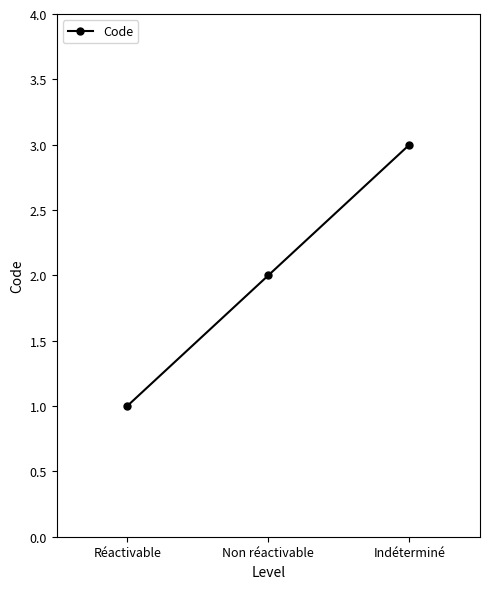

What is the sum of the values at Non réactivable and Réactivable?

3